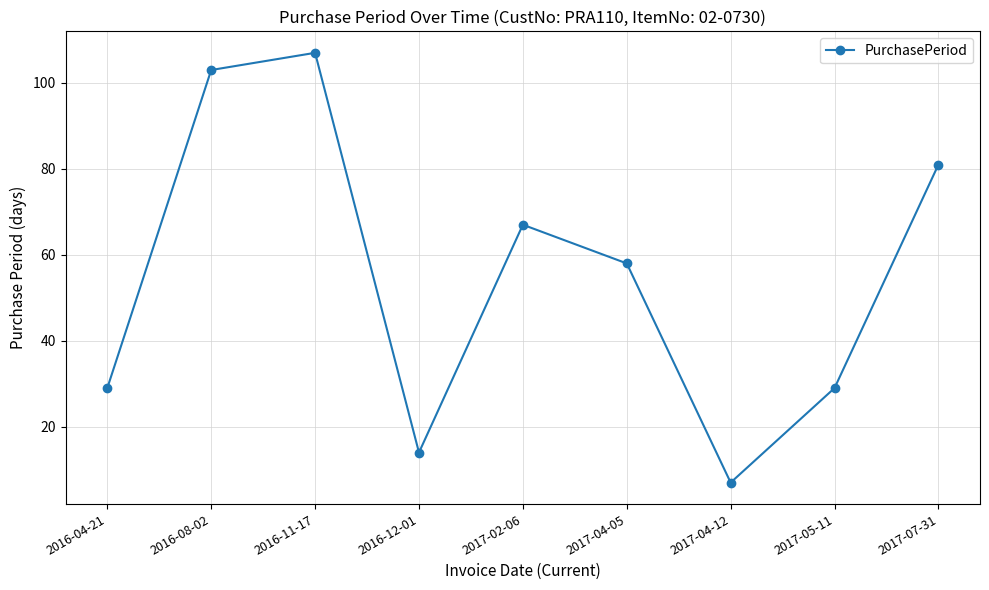

Where does the data first go above 58?

2016-08-02